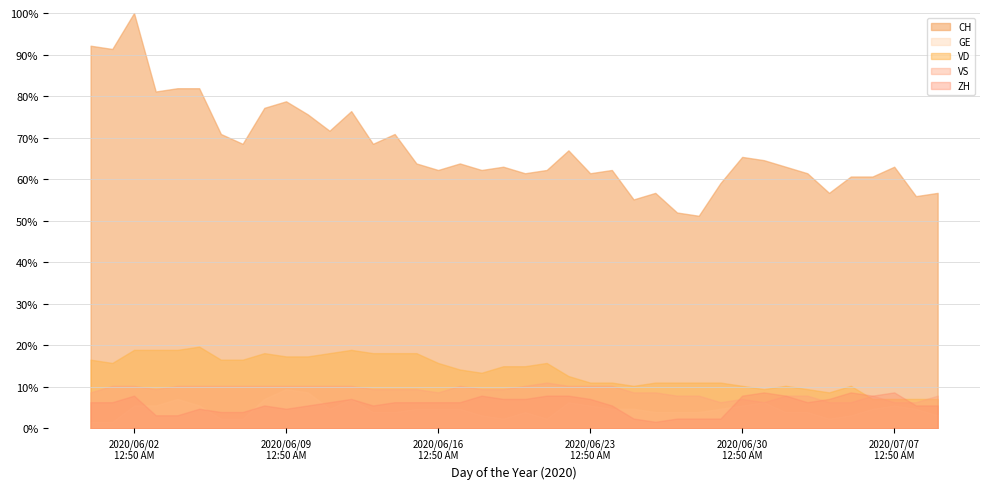

What is the maximum value for VS?

11.0